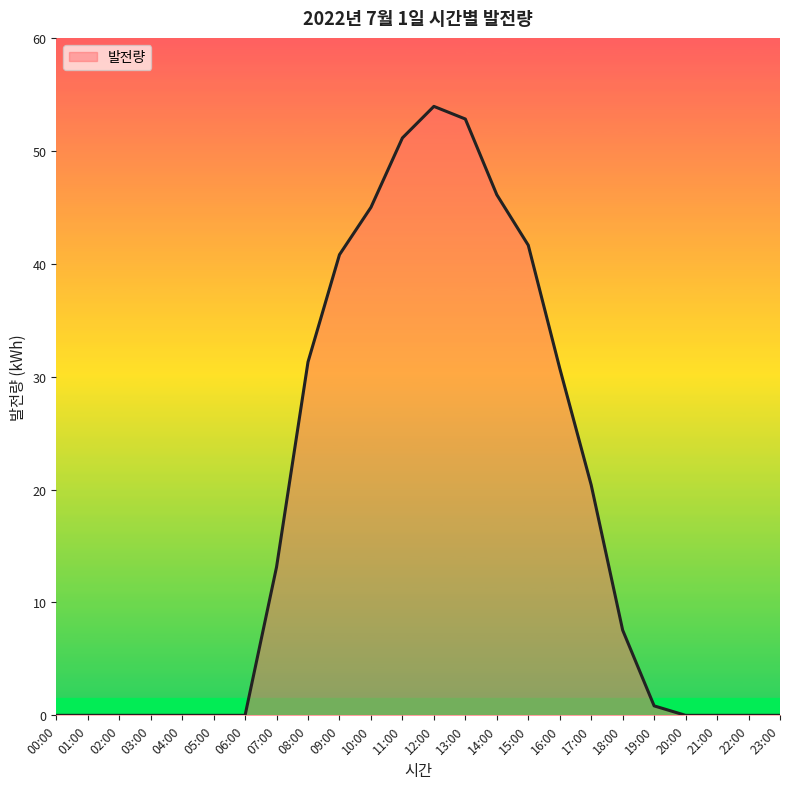

What is the change in value from 16:00 to 22:00?

-30.7